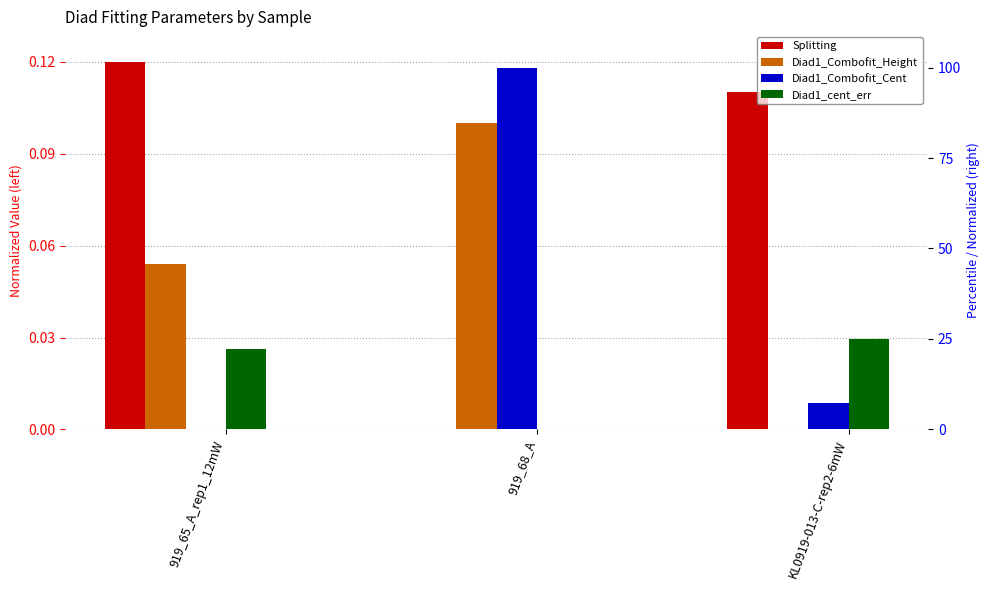

How many Diad1_Combofit_Height values are between 0 and 1?

3